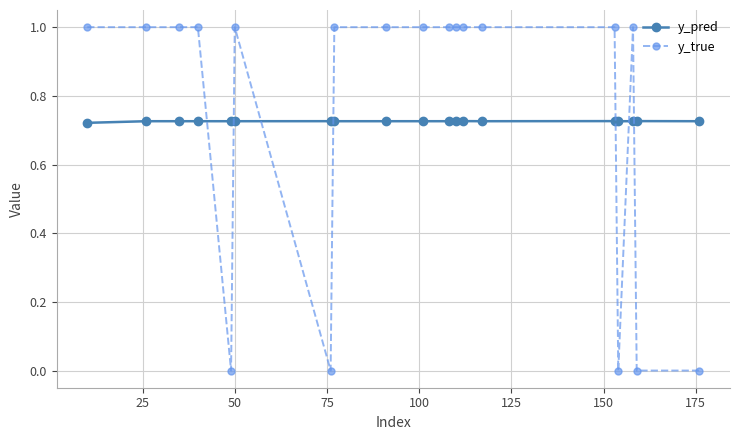

What is the difference between the maximum and minimum values in the y_true series?

1.0